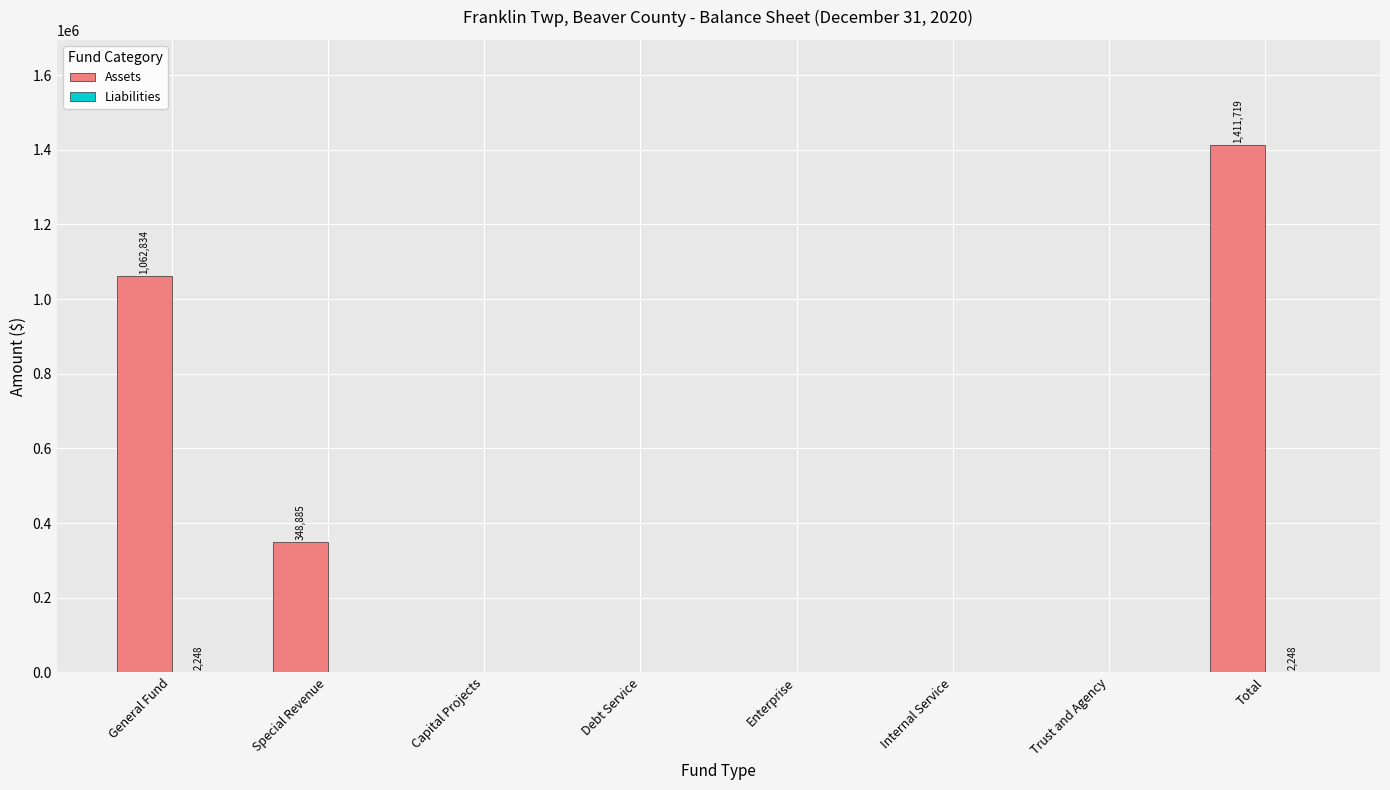

Which series has the largest total across all categories?

Assets